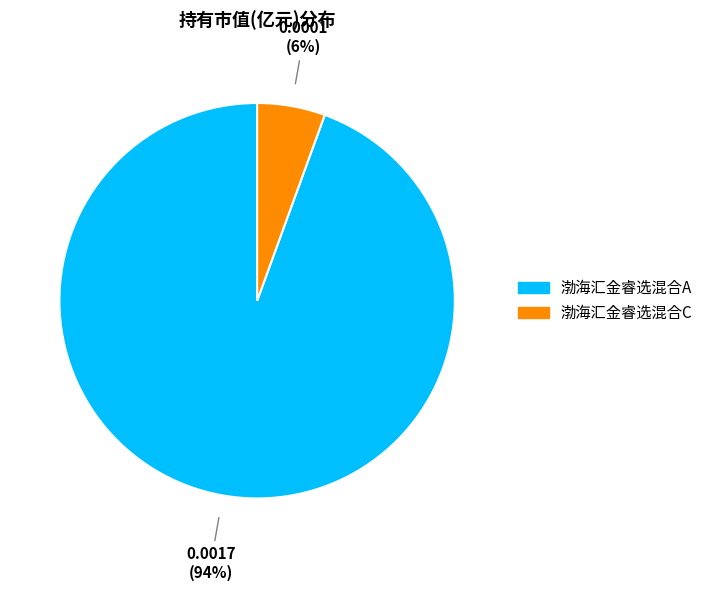

Does any single category account for the majority?

Yes